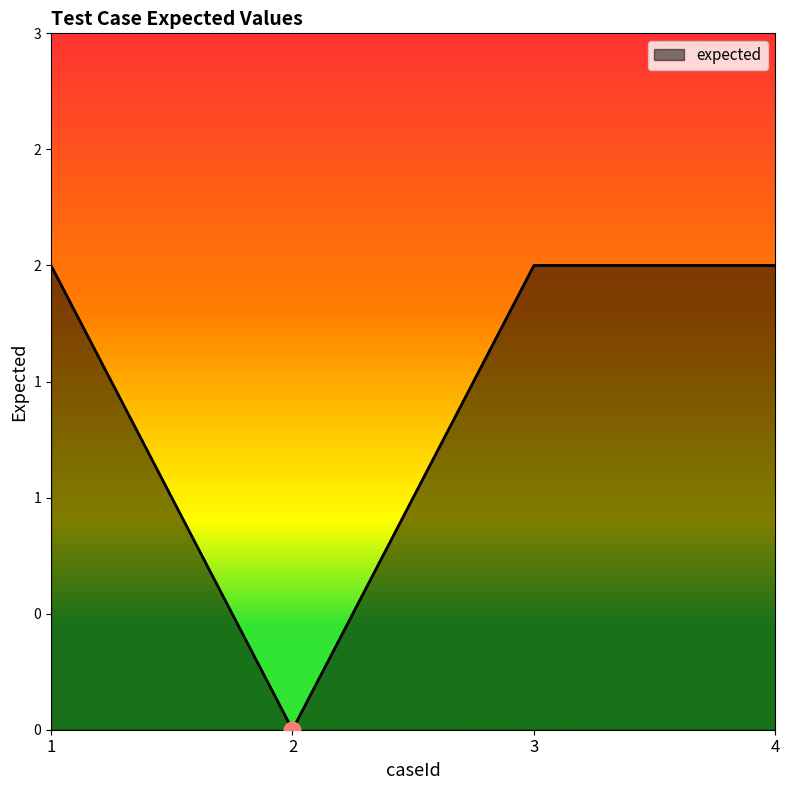

Is it true that the value at 1 is 2?

True